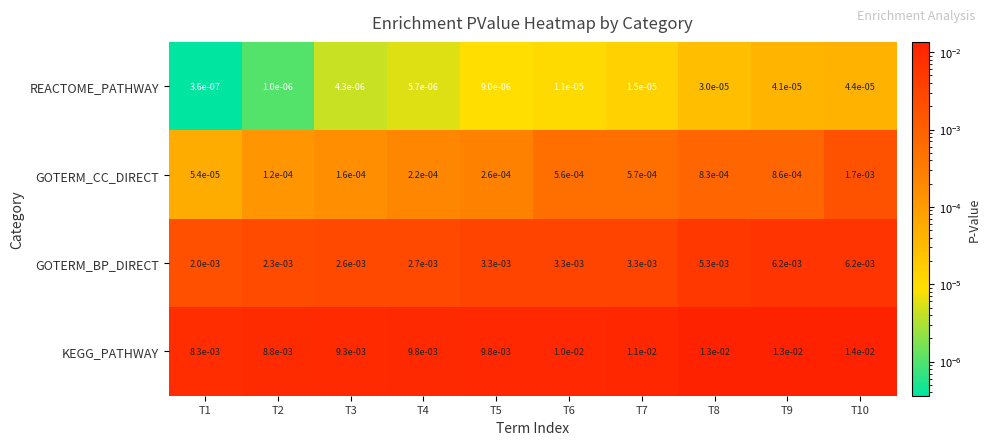

Which series changed the most between T6 and T8?

KEGG_PATHWAY